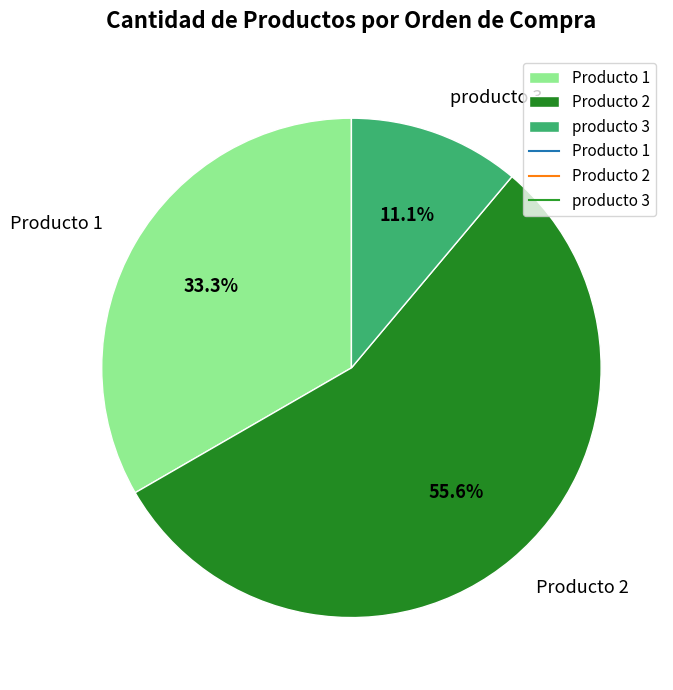

What portion of the pie excludes Producto 1?

66.7%